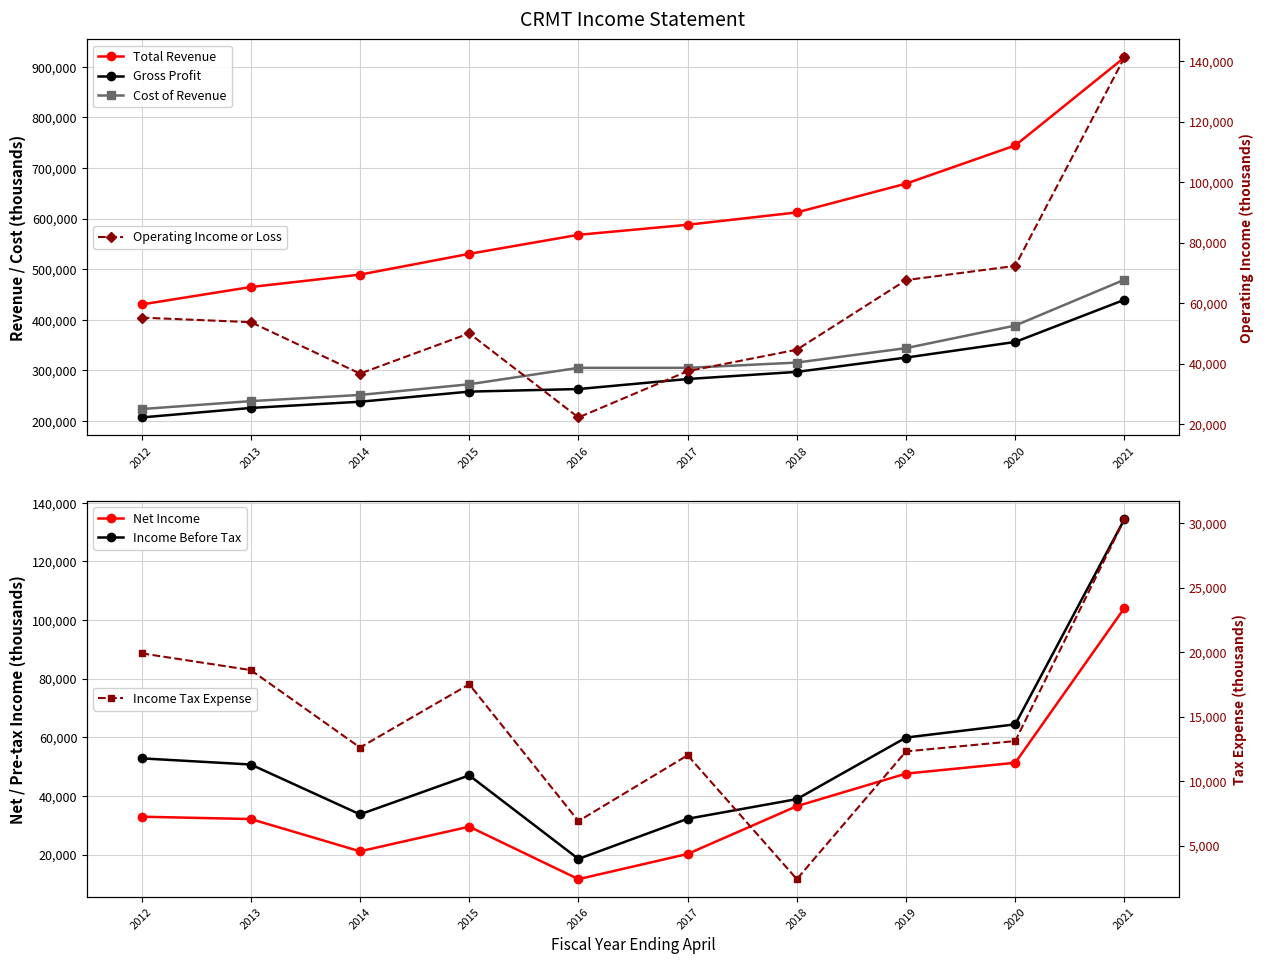

At 2018, list the series in order from smallest to largest.

Net Income, Income Before Tax, Operating Income or Loss, Gross Profit, Cost of Revenue, Total Revenue